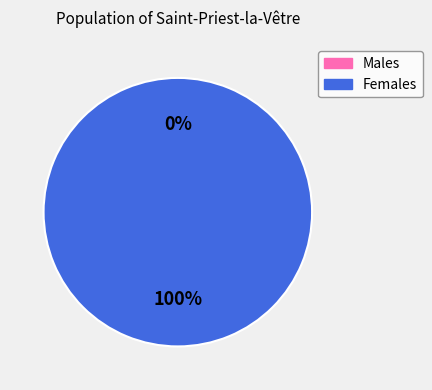

Combined, what portion of the pie is 1616677929 and 1629234598?

100.0%